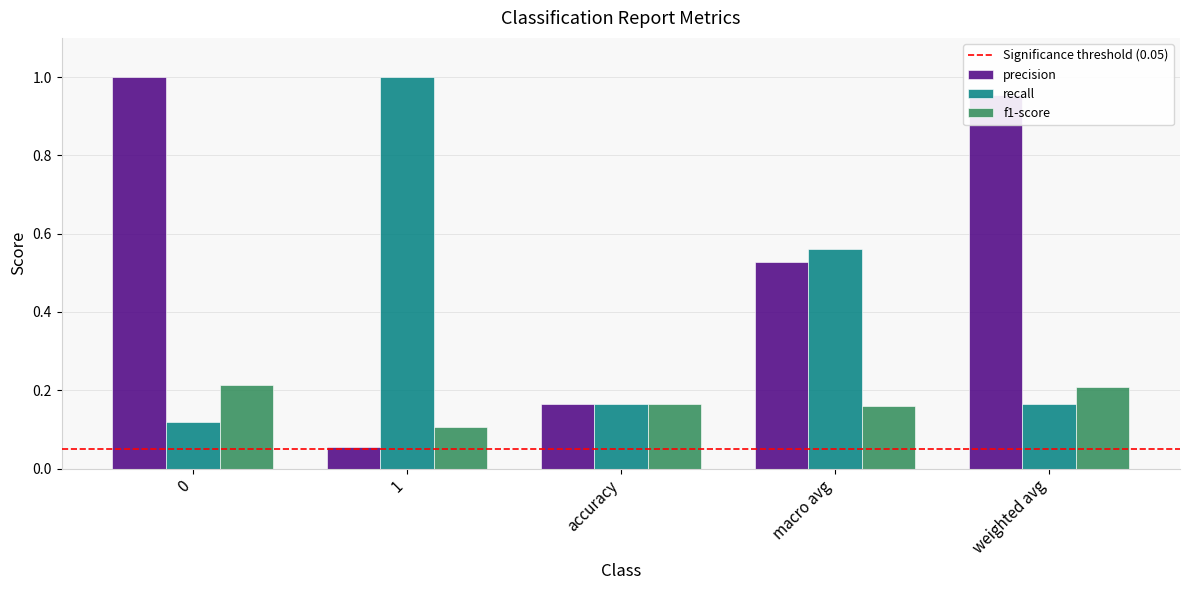

Is the value of recall at weighted avg greater than the value of precision at 0?

No